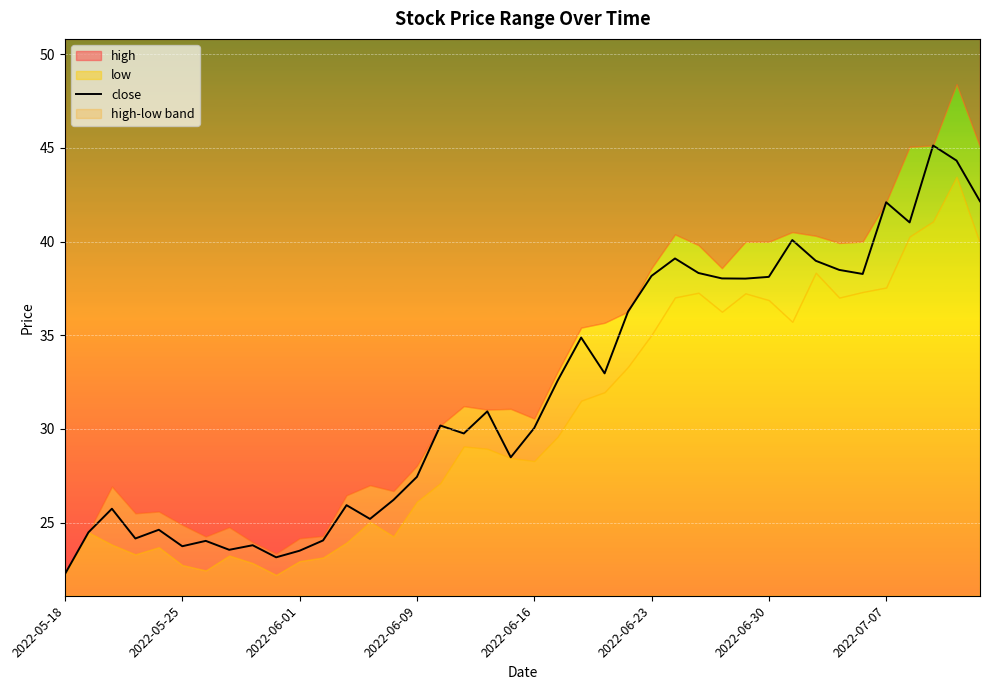

The value of close at 2022-06-23 is 38.2. True or false?

True